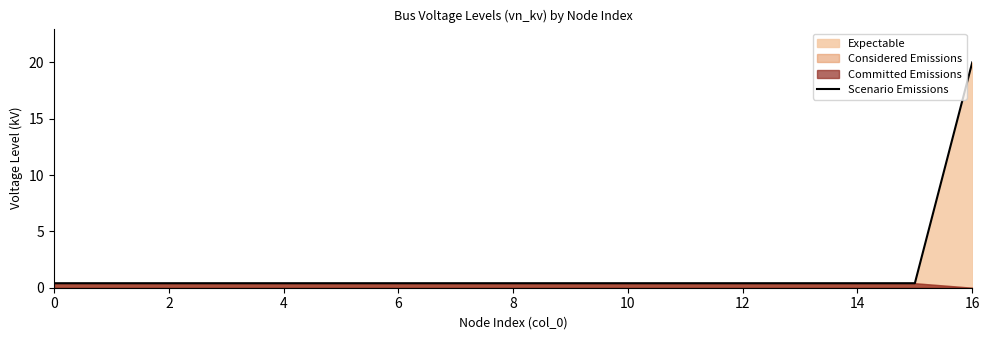

What is the greatest value displayed?

20.0